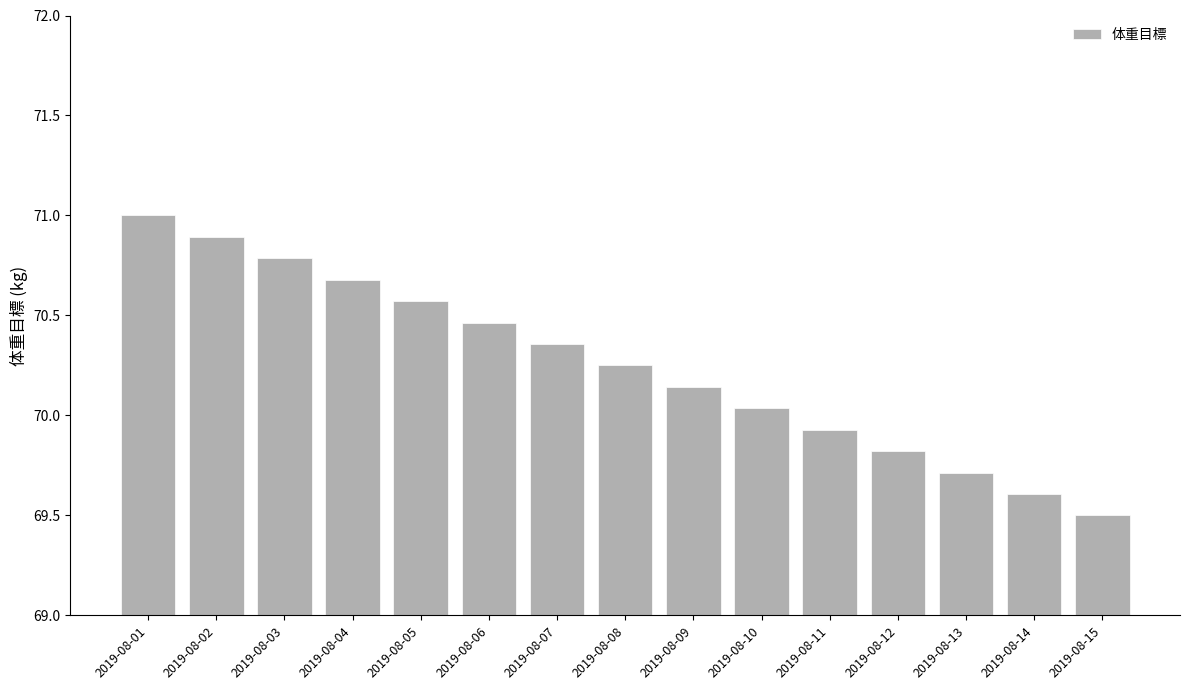

What value does the data have at 2019-08-14?

69.6